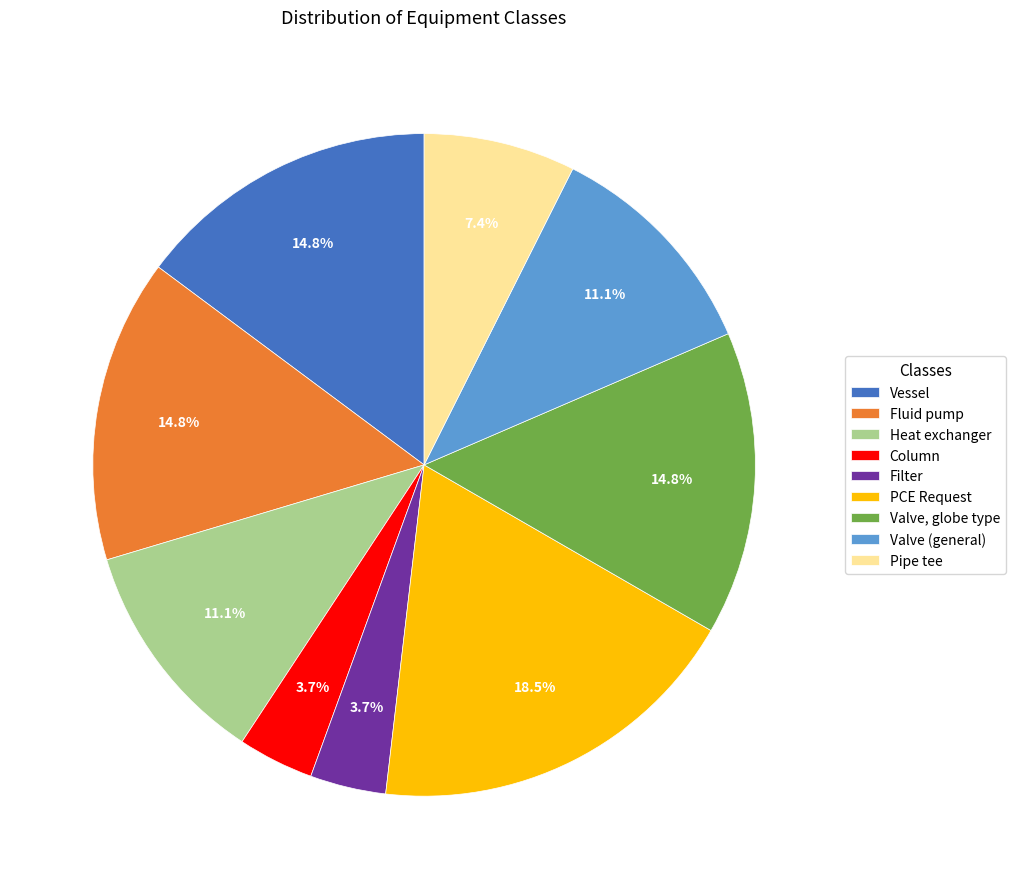

Combined, what portion of the pie is Valve (general) and Pipe tee?

18.5%